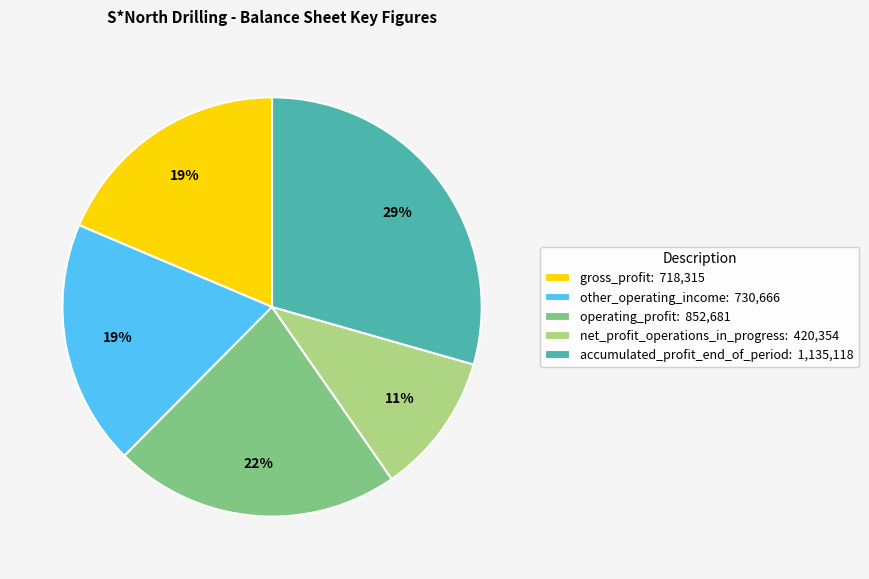

Is it true that accumulated_profit_end_of_period: 1,135,118 is 17% of the pie?

False